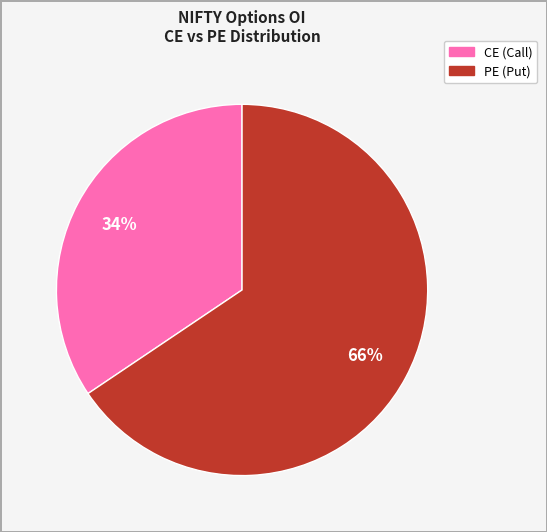

To the nearest percent, what is the average slice percentage?

50%